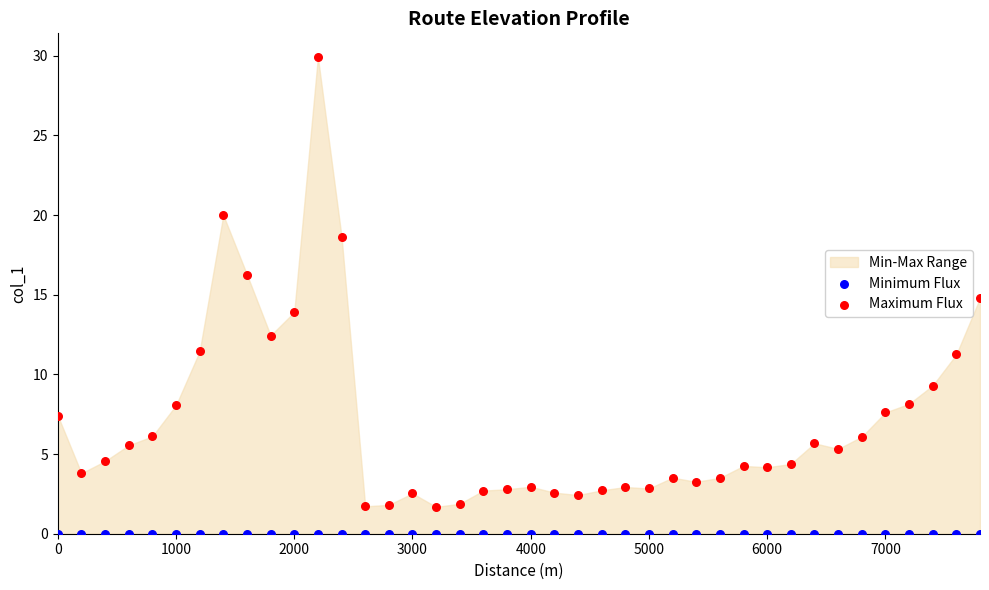

Which series reaches the maximum Y coordinate?

Maximum Flux